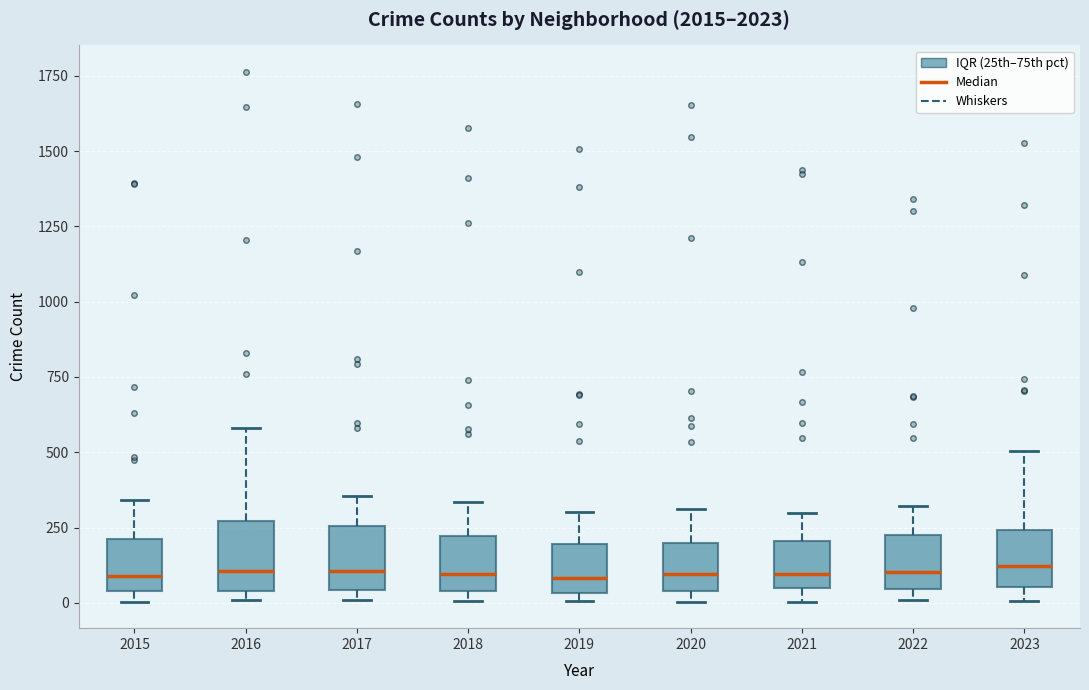

Where does the upper whisker of the box at x = 2016 end on the y-axis? The values are not printed on the chart, so give them approximately, as read against the axis.

600